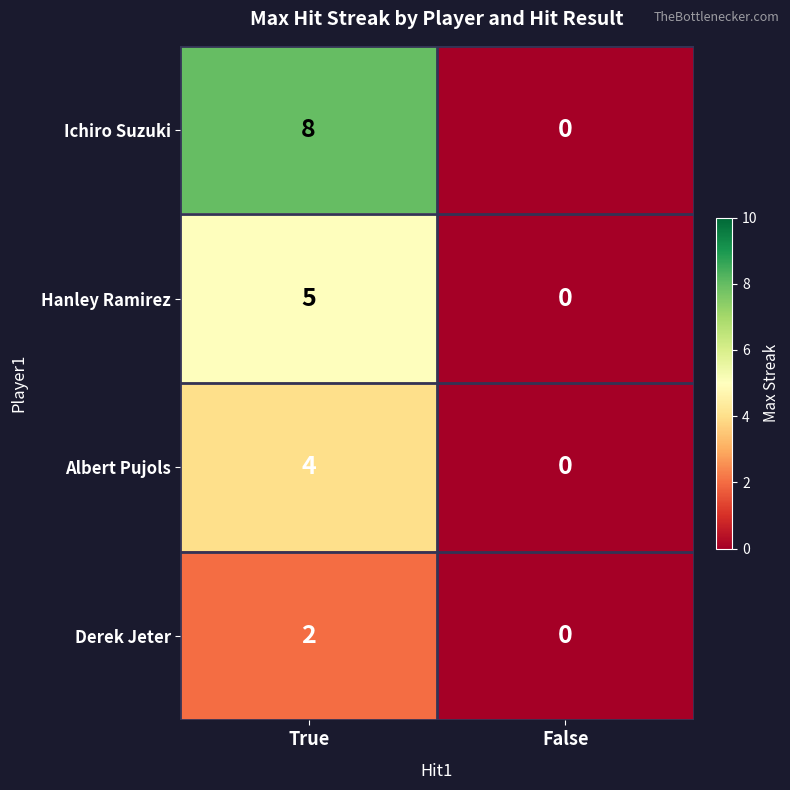

At which label does Ichiro Suzuki reach its minimum?

False